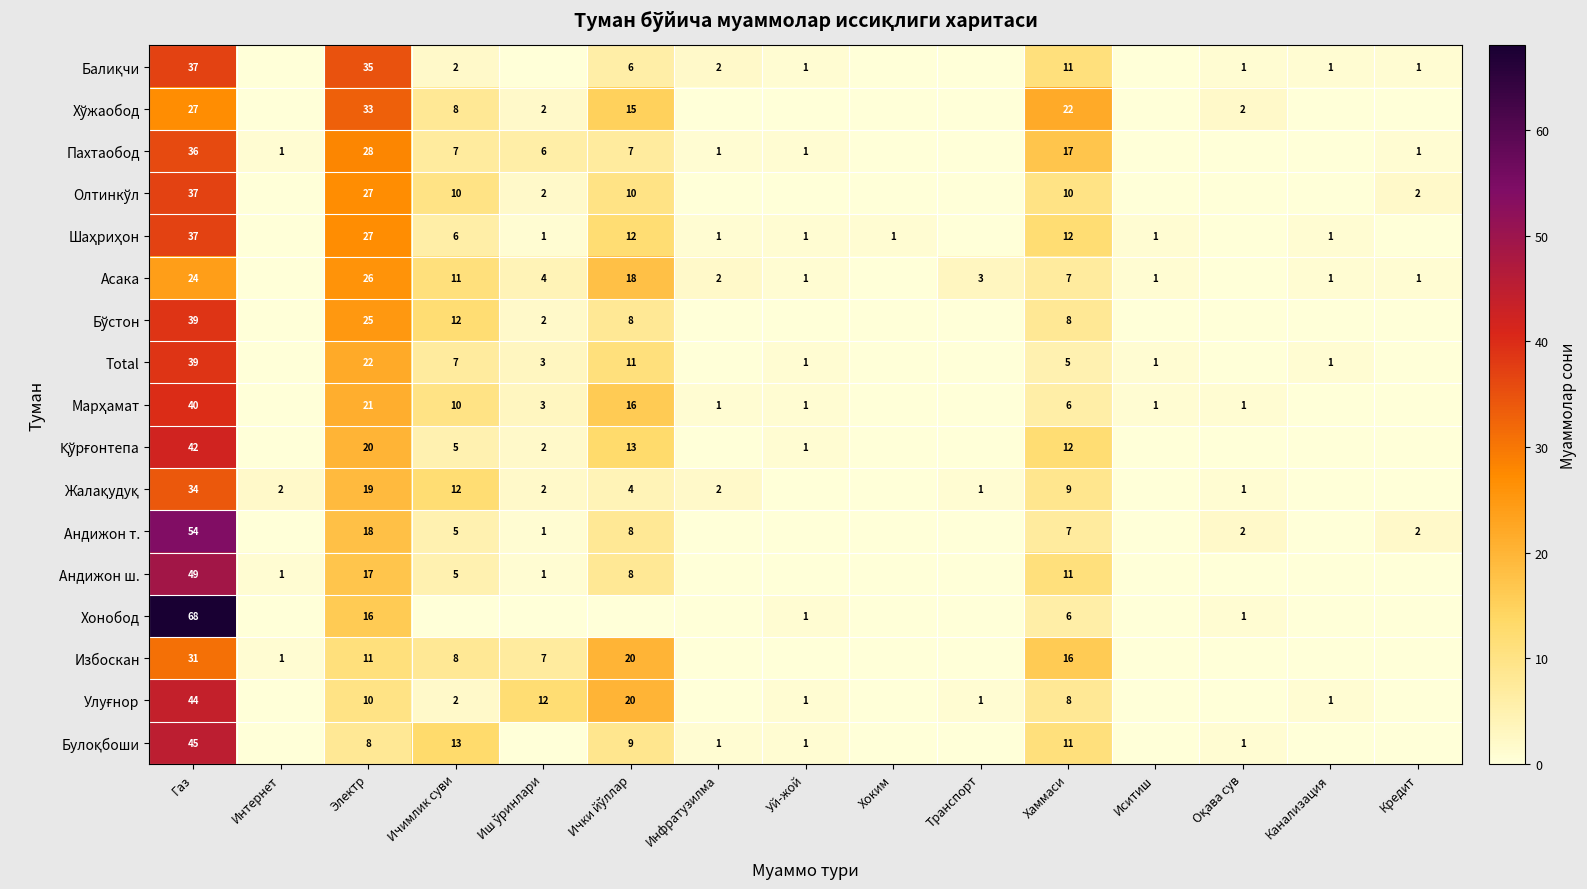

True or false: Избоскан has a value of 26 at Хаммаси.

False